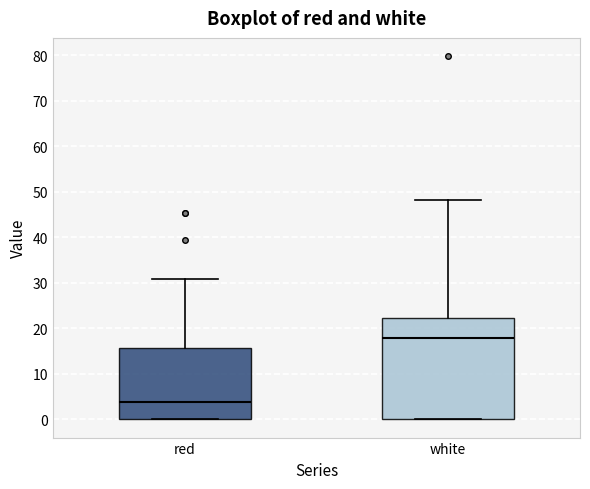

Which box's median line is the highest?

white